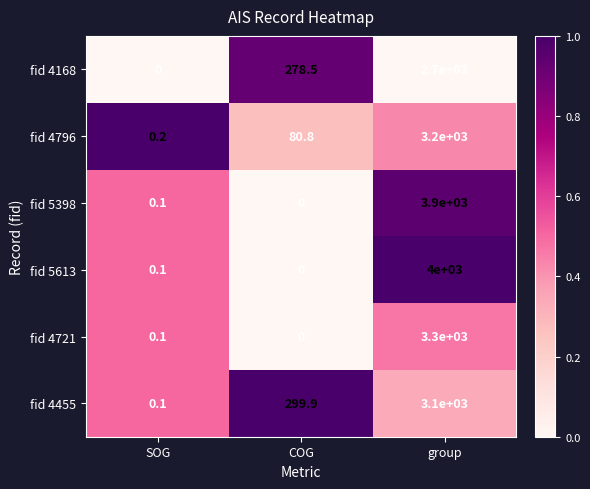

Is it true that fid 4455 equals 4759.8 at group?

False